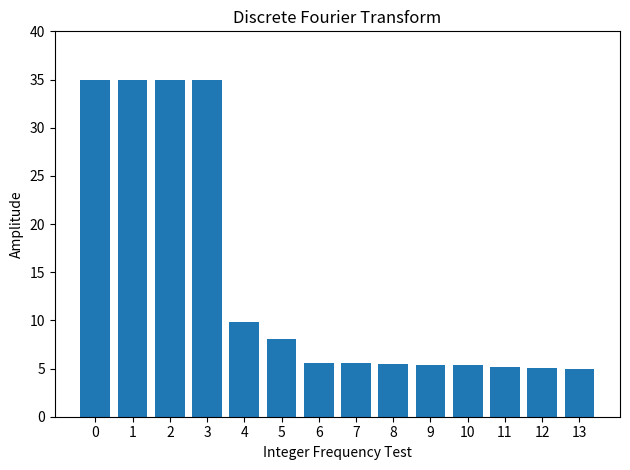

What is the minimum value shown in the chart?

5.0